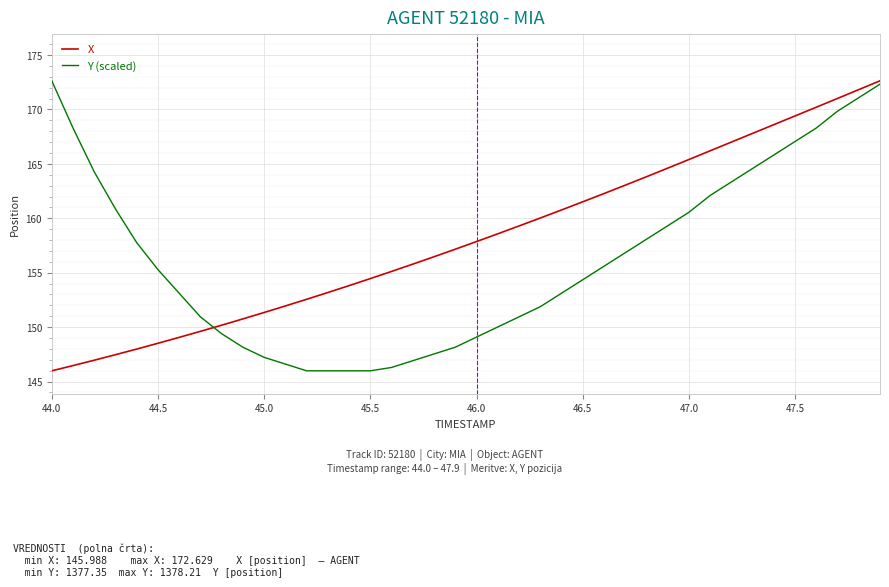

What is the maximum value shown in the chart?

172.6